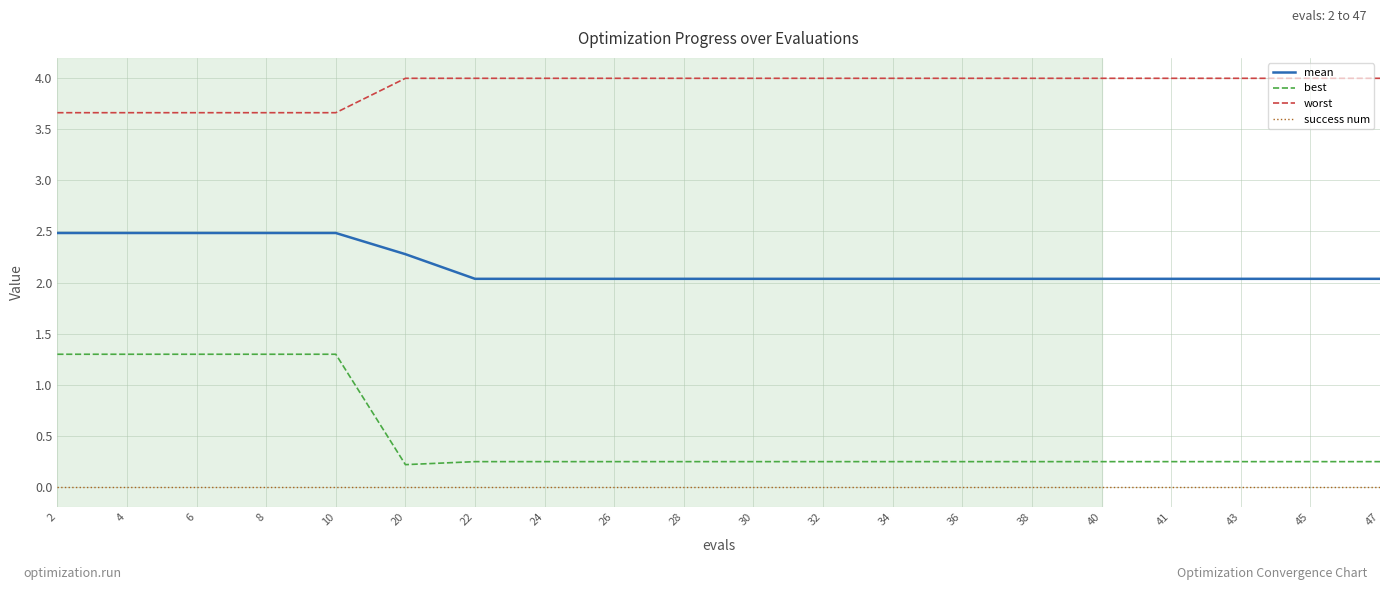

Is the value of best at 20 greater than the value of mean at 10?

No